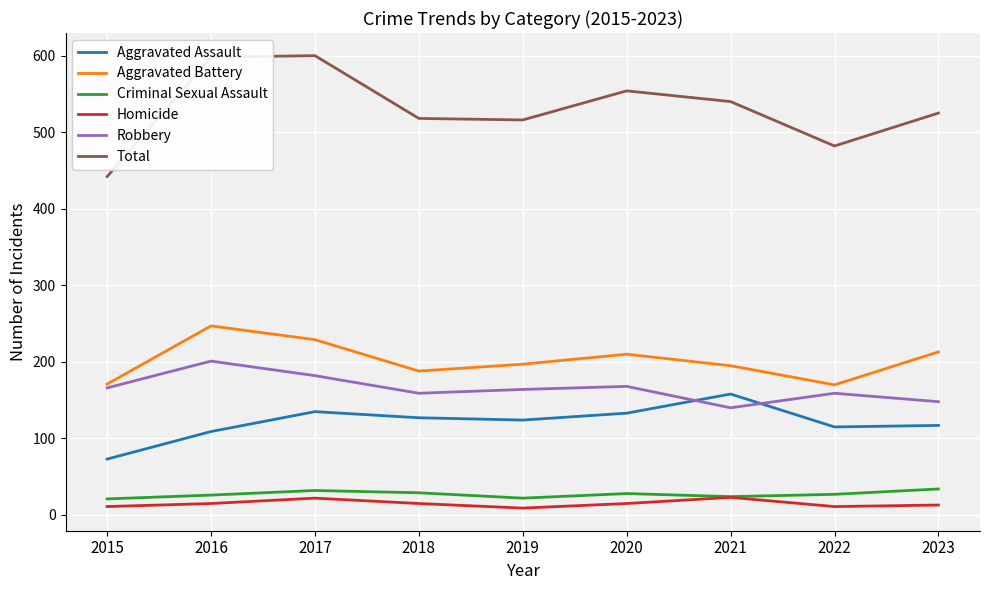

How many distinct data groups are displayed?

6